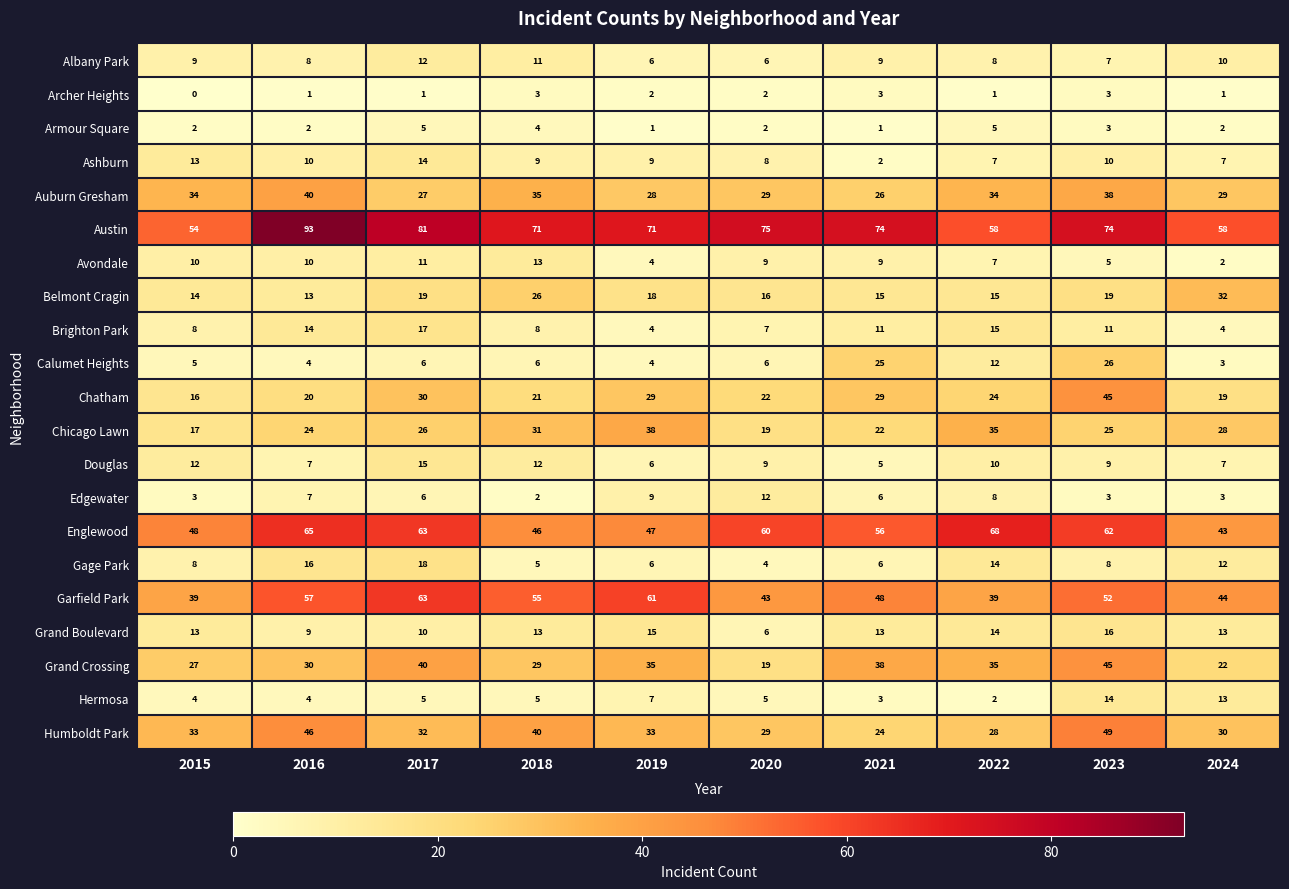

Which category has the lowest value in the Douglas series?

2021